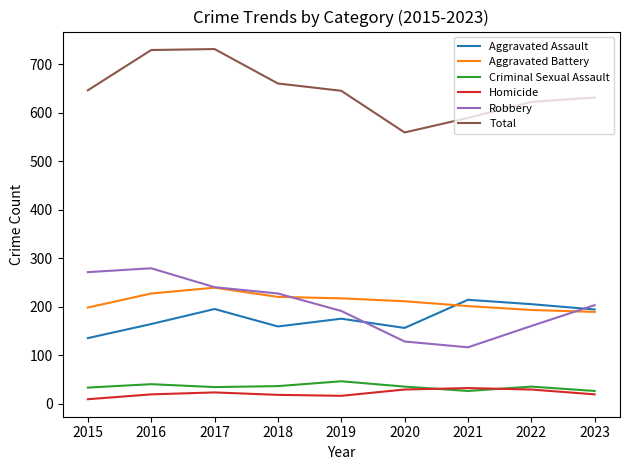

Is the value of Criminal Sexual Assault at 2018 greater than the value of Robbery at 2021?

No